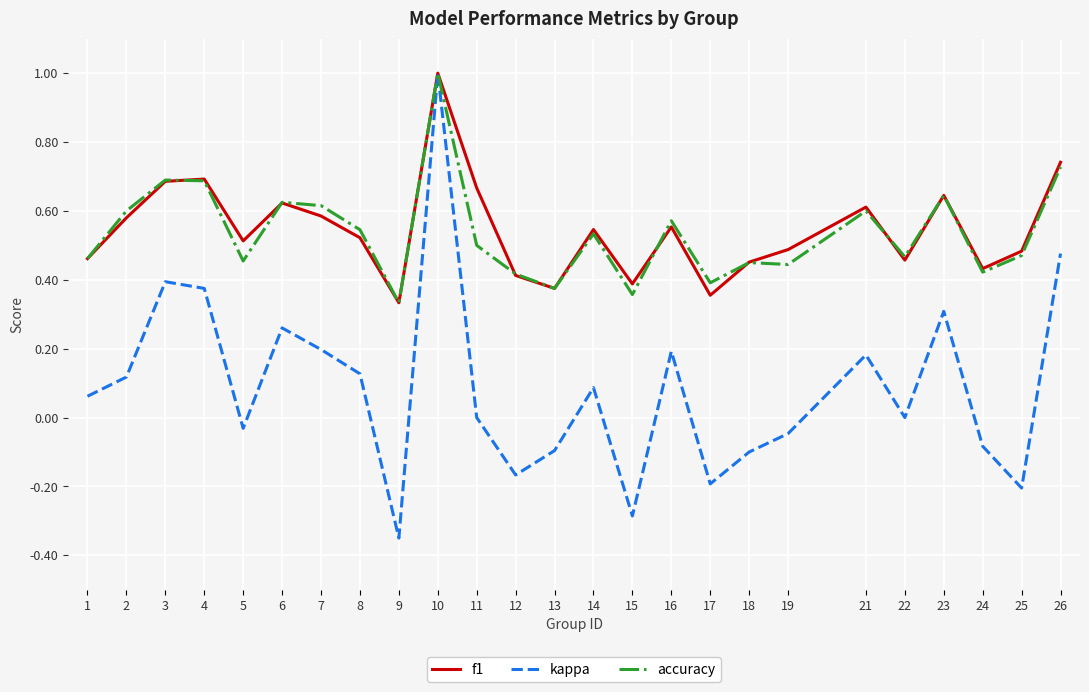

The accuracy series shows 0.6 at 2. True or false?

True